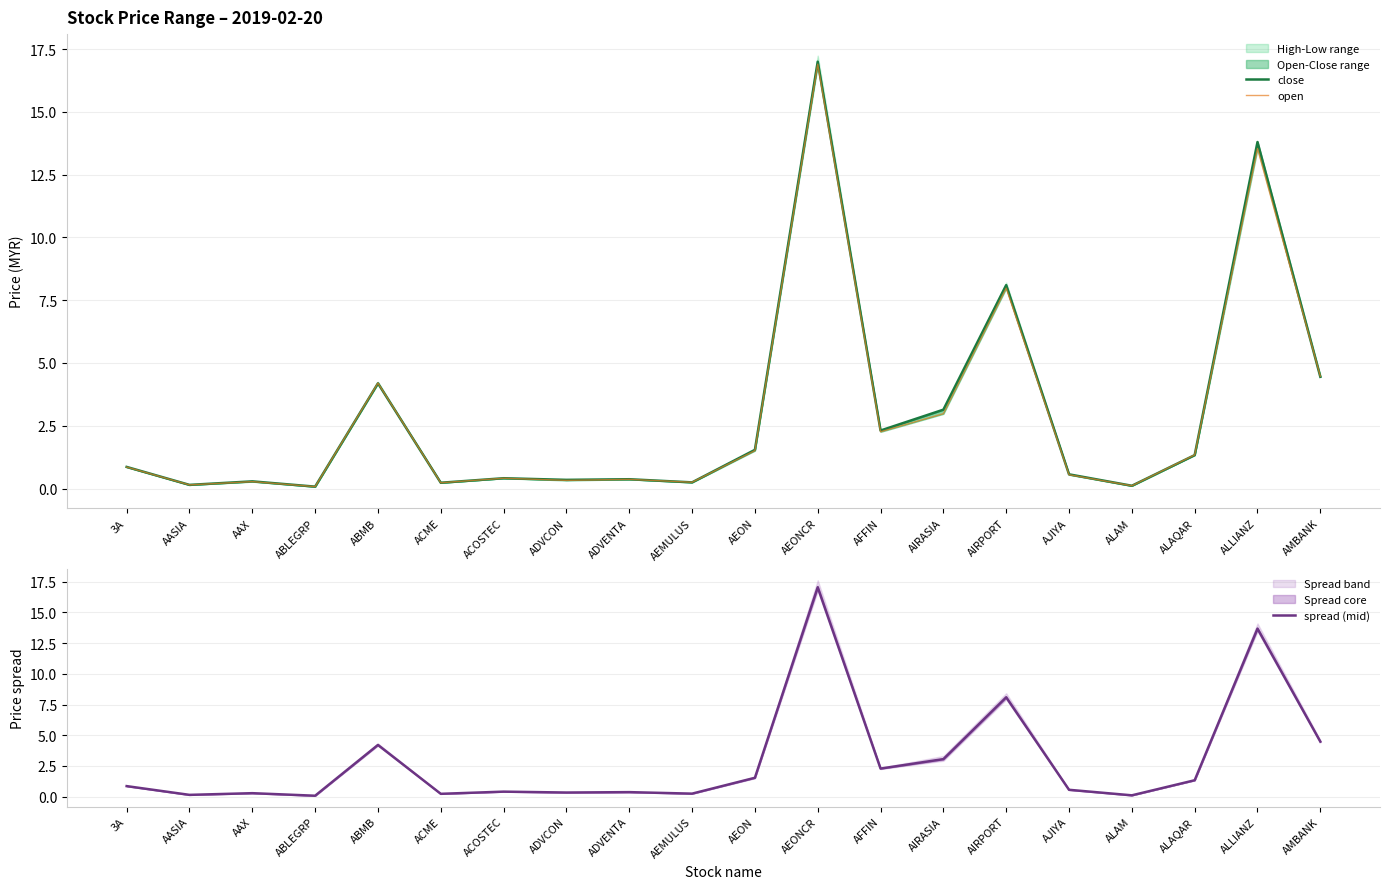

How many data points does each series have?

20